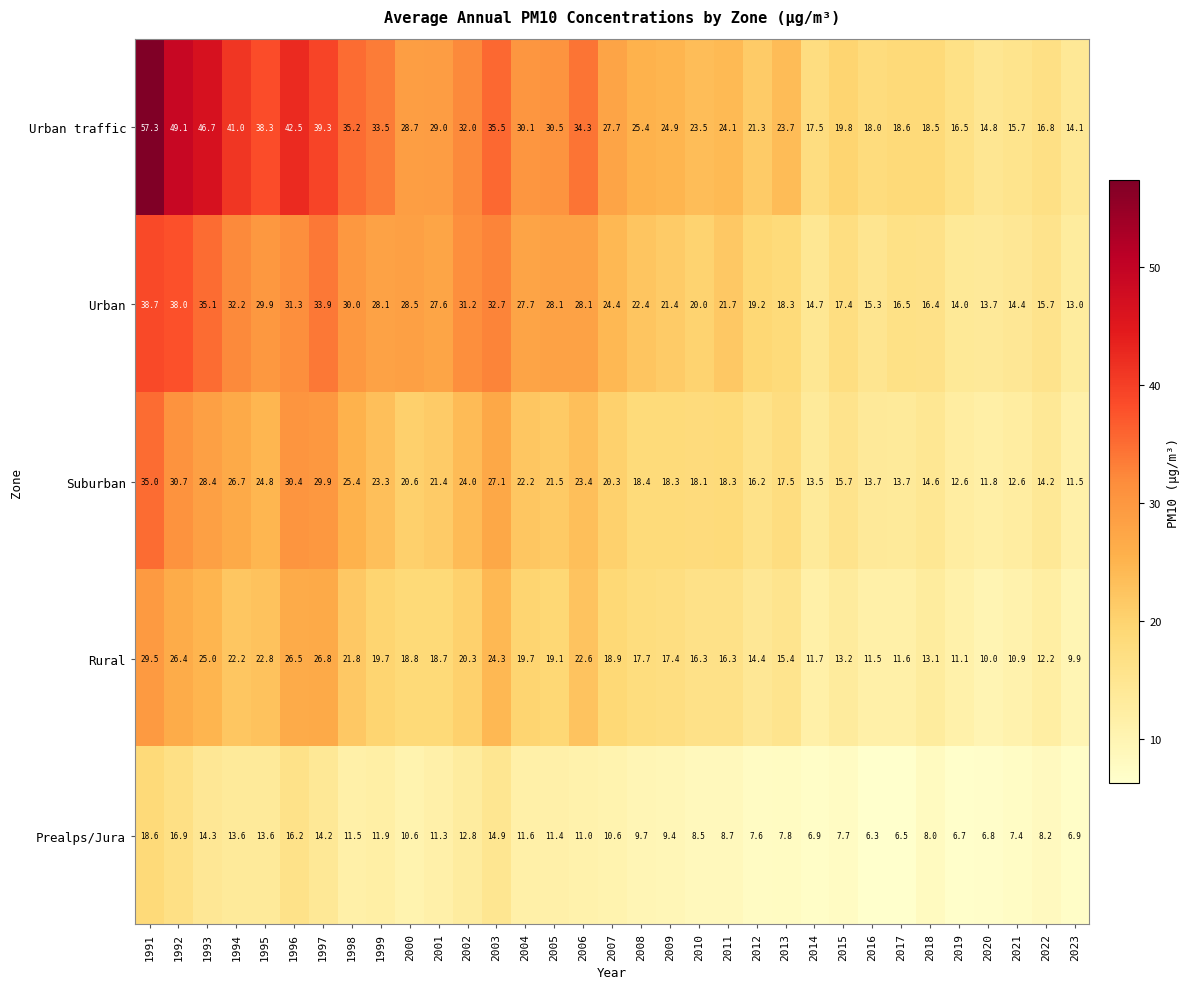

Rank the series at 1996 from highest to lowest value.

Urban traffic, Urban, Suburban, Rural, Prealps/Jura